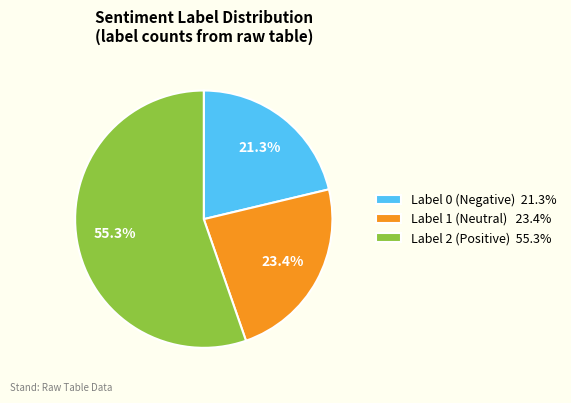

Rank the categories by value from highest to lowest.

Label 2 (Positive) 55.3%, Label 1 (Neutral) 23.4%, Label 0 (Negative) 21.3%